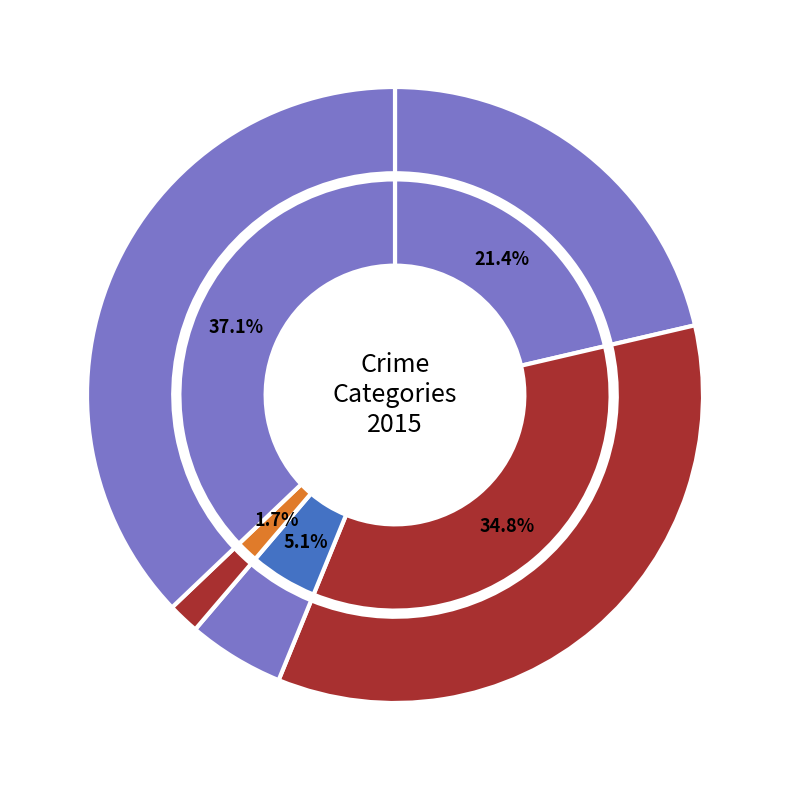

Which slice is the largest?

Robbery